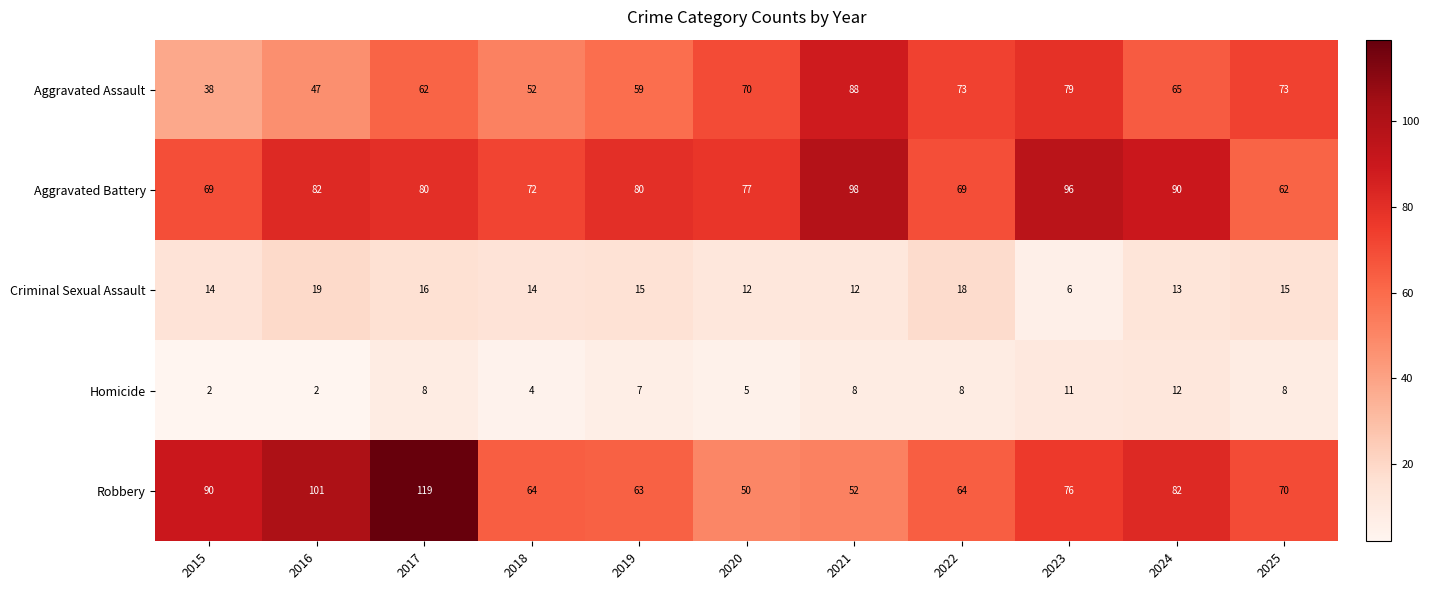

List the series in order of their peak value, lowest first.

Homicide, Criminal Sexual Assault, Aggravated Assault, Aggravated Battery, Robbery